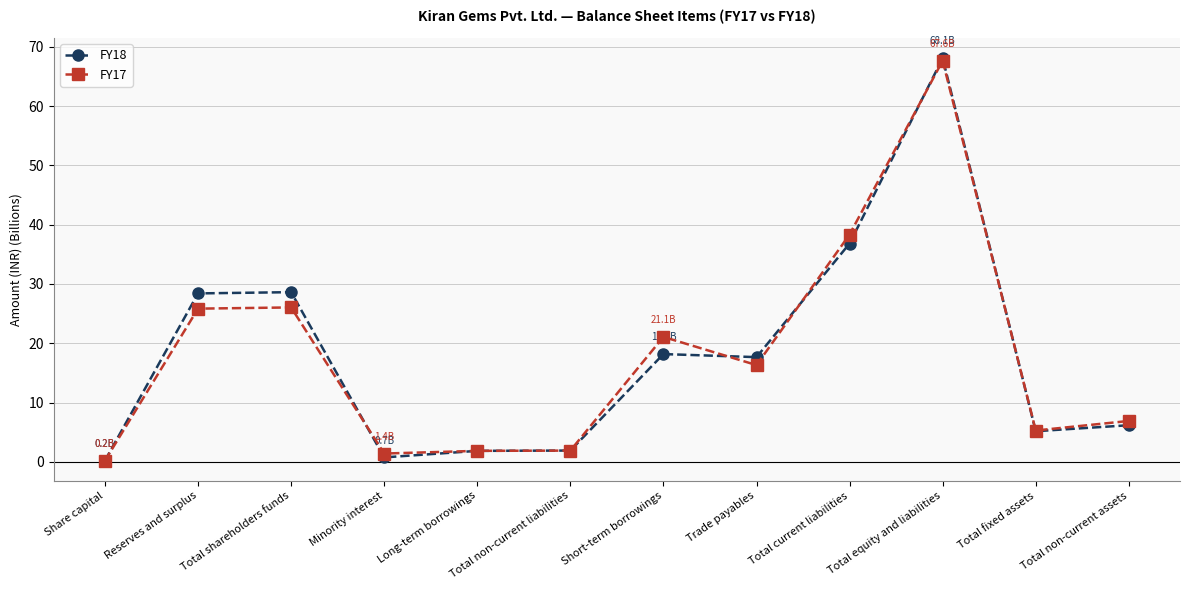

Between Total equity and liabilities and Total non-current assets, which series saw the biggest shift?

FY18